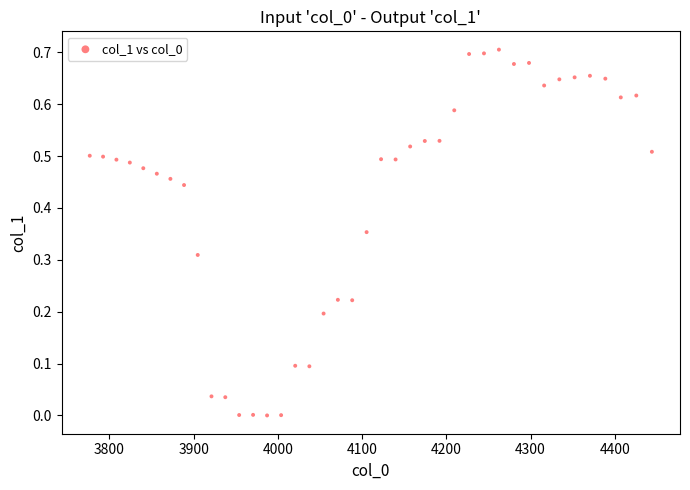

What is the range of X values (max minus min)?

667.4